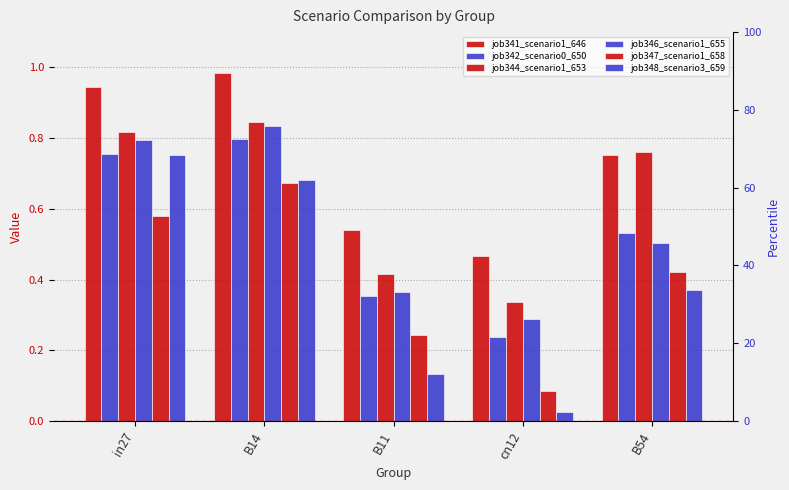

What is the difference between the maximum and minimum values in the job346_scenario1_655 series?

0.5